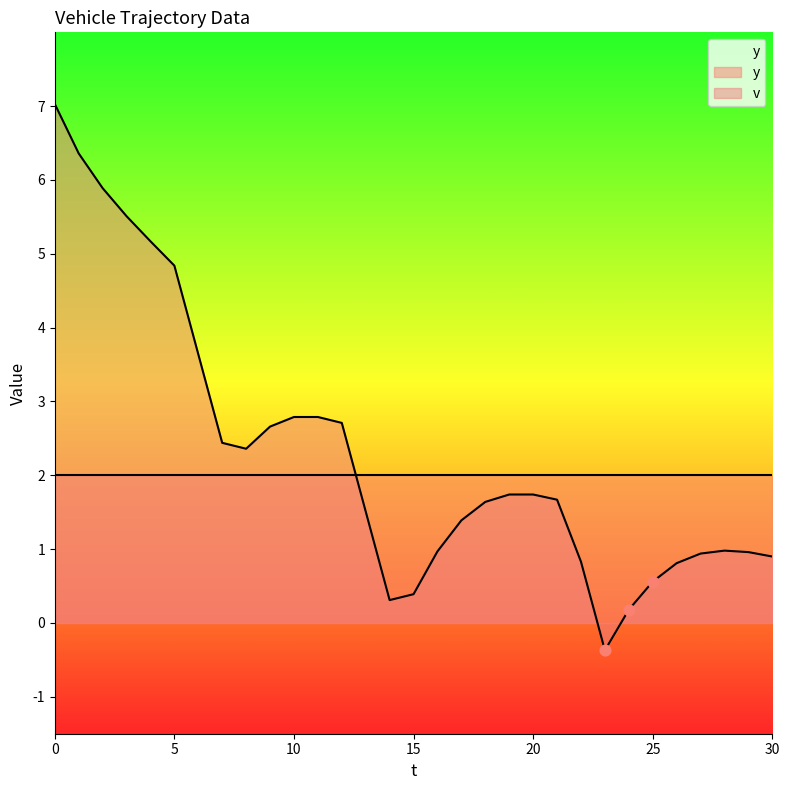

What is the change in value from 18 to 25?

-1.1